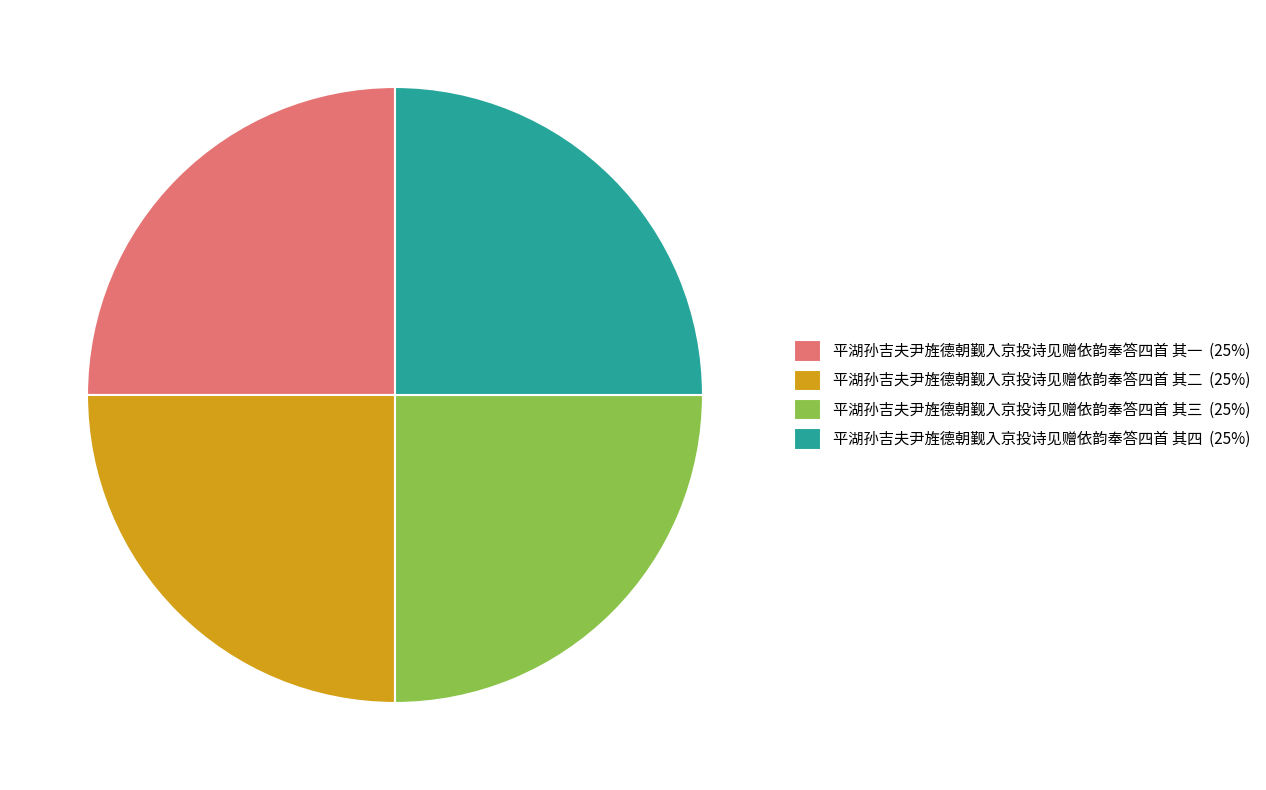

Does 平湖孙吉夫尹旌德朝觐入京投诗见赠依韵奉答四首 其四 (25%) represent more than half of the total?

No